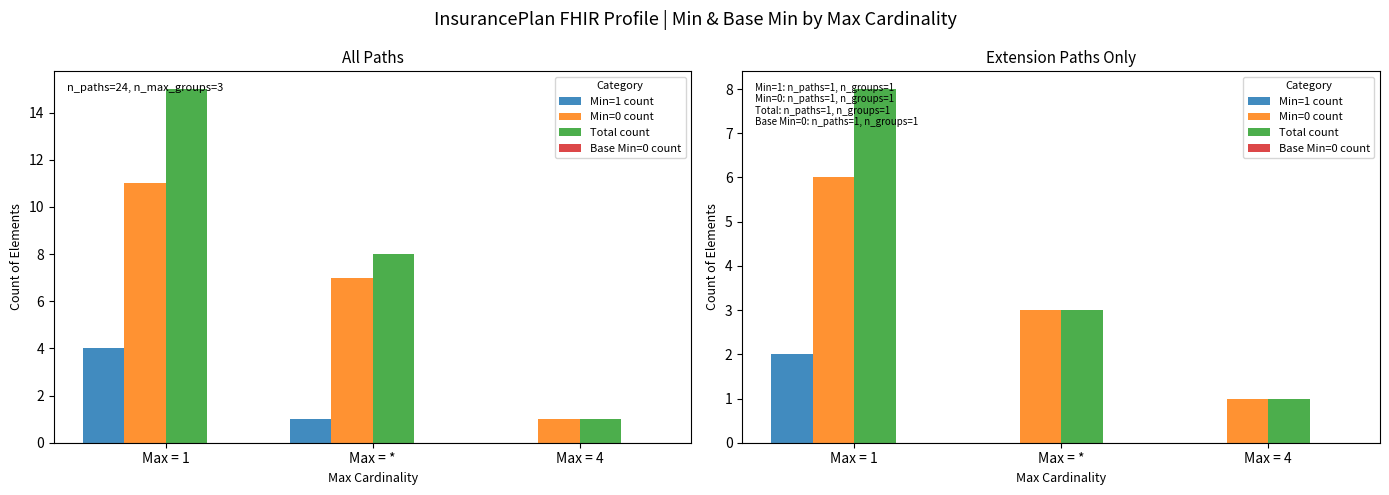

What position from the left is Max = 4?

3